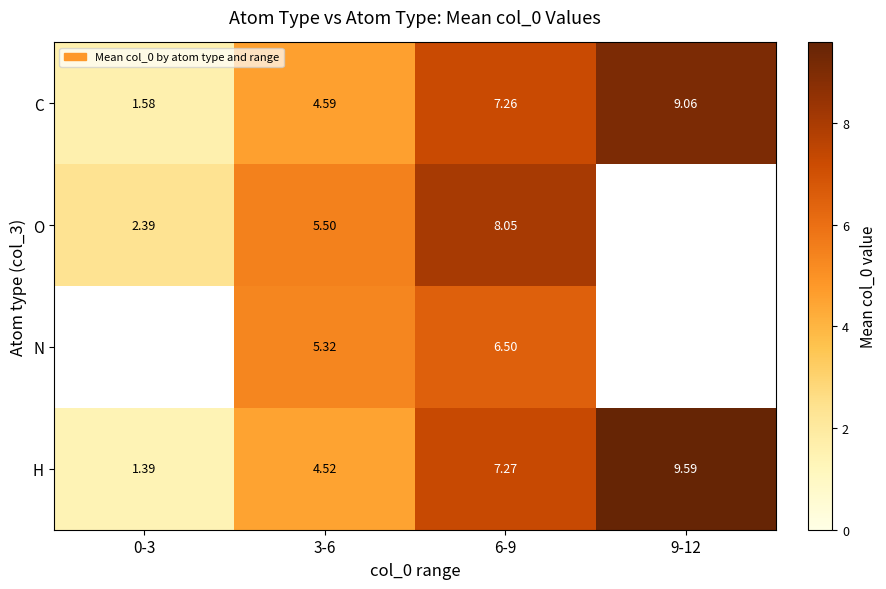

At 6-9, list the series in order from largest to smallest.

O, H, C, N